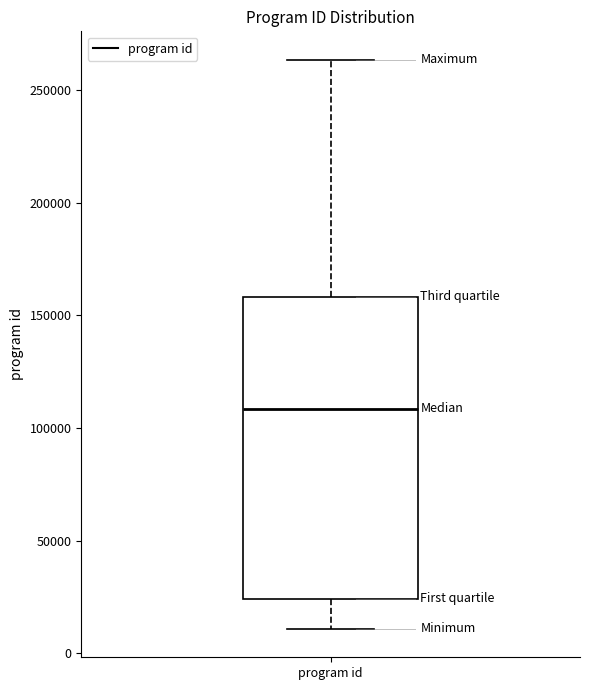

Transcribe this box plot: give where the median line is, the range the box spans, and where the two whiskers end, as read against the y-axis. The values are not printed on the chart, so give them approximately, as read against the axis.

median 110000, box 25000 to 160000, whiskers 10000 to 265000